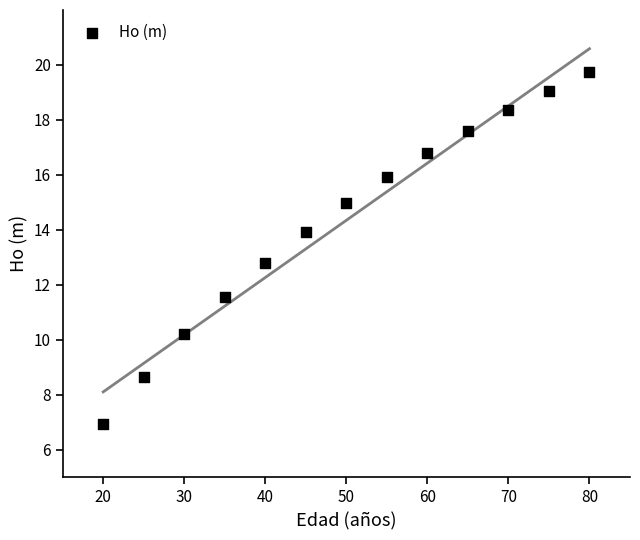

What Y value in the scatter plot is closest to 13?

12.8